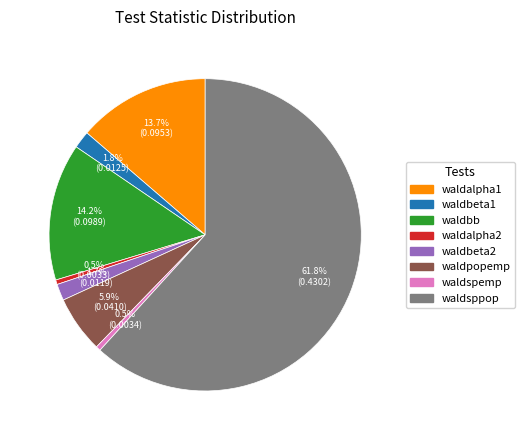

Which has a higher value, waldbeta2 or waldalpha2?

waldbeta2